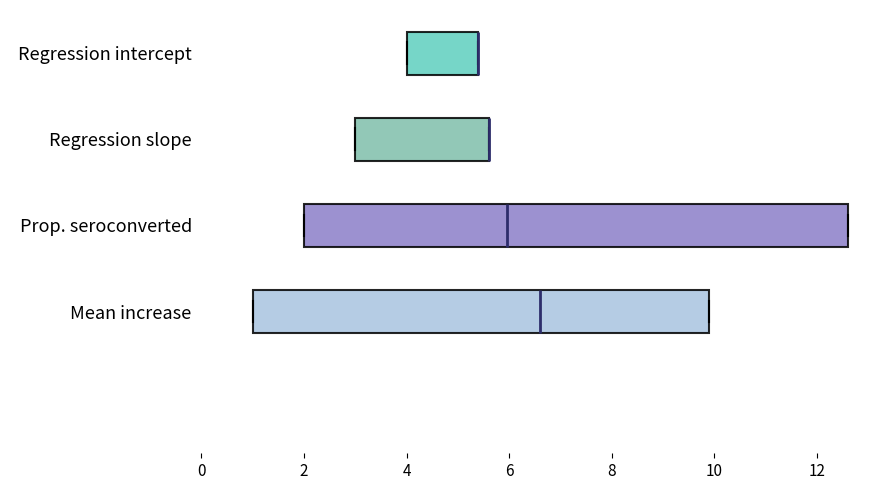

Reading bottom to top, read every box against the x-axis: the position of its median line, the range the box covers, and the ends of its whiskers. The values are not printed on the chart, so give them approximately, as read against the axis.

Mean increase: median 6.6, box 1.0 to 10.0, whiskers 1.0 to 10.0
Prop. seroconverted: median 6.0, box 2.0 to 12.6, whiskers 2.0 to 12.6
Regression slope: median 5.6 (drawn on the box's right edge), box 3.0 to 5.6, whiskers 3.0 to 5.6
Regression intercept: median 5.4 (drawn on the box's right edge), box 4.0 to 5.4, whiskers 4.0 to 5.4